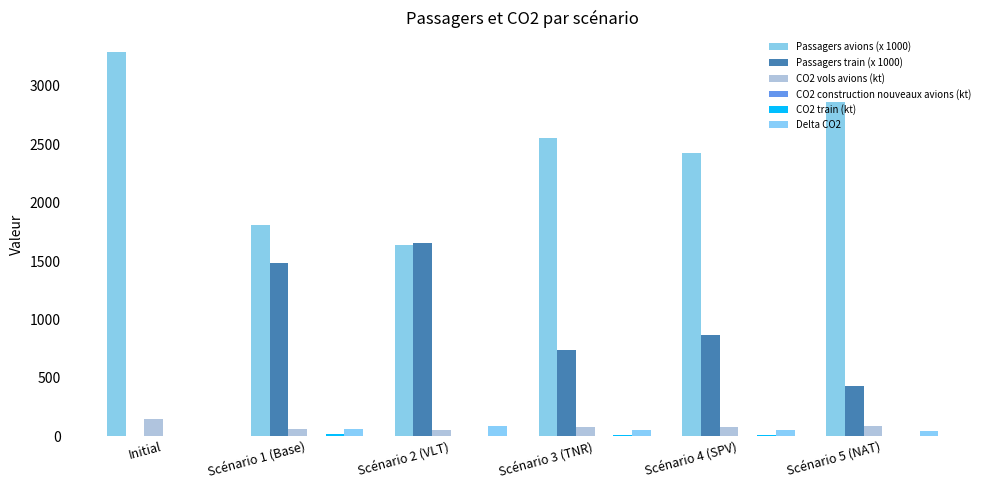

Which category has the highest value across all series?

Initial